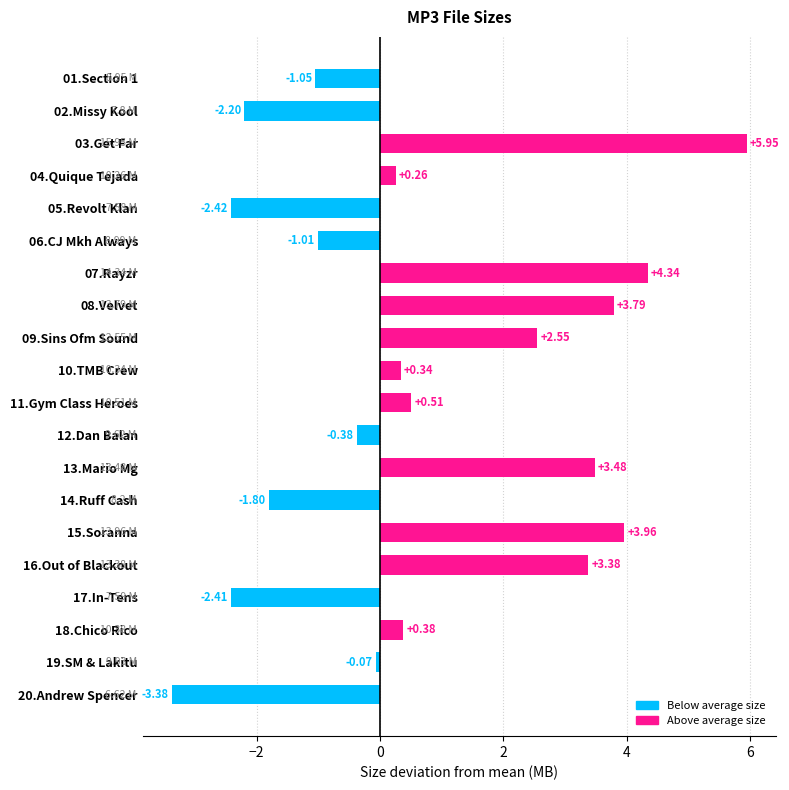

What is the difference between the values at 17.In-Tens and 16.Out of Blackout?

5.8